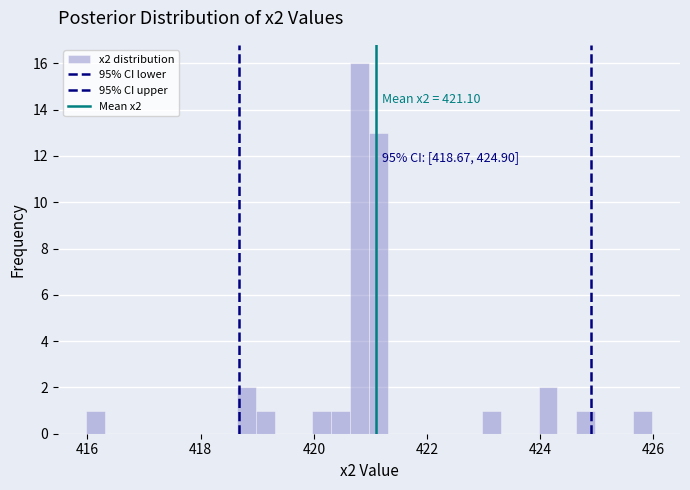

Around what value on the x-axis is the tallest bar? Give the approximate position of its centre, as read against the axis.

420.8